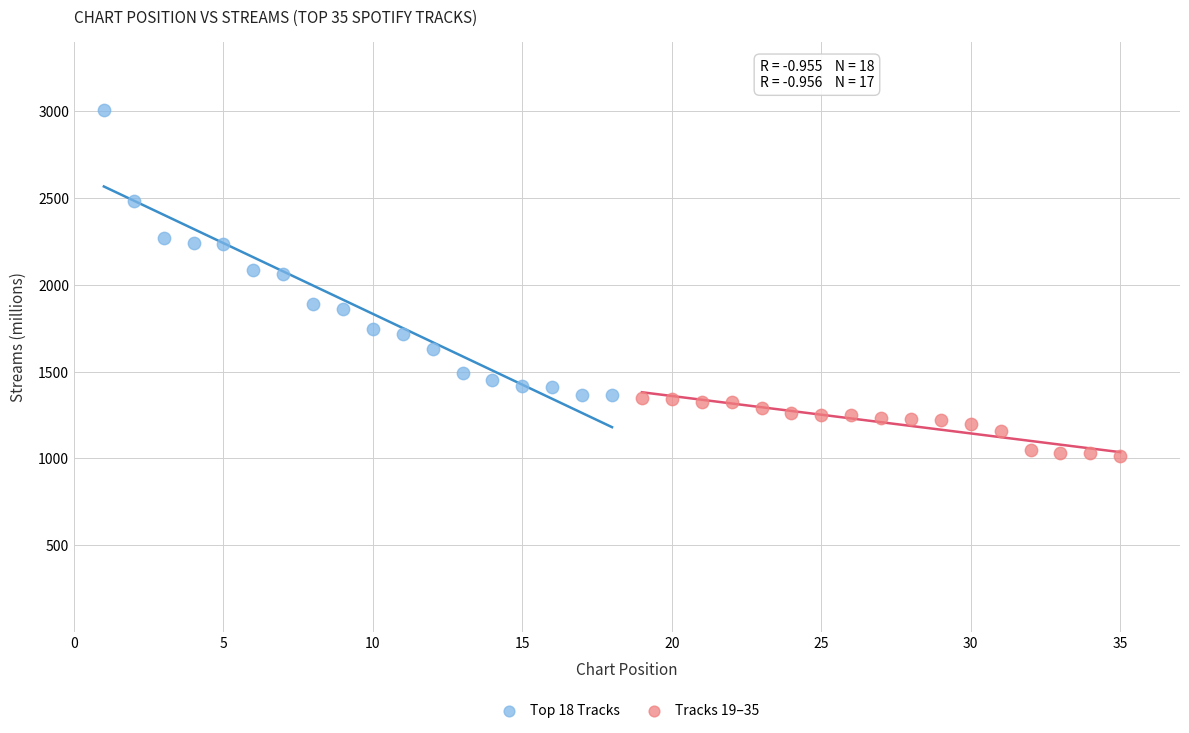

Which series contains the highest Y value?

Top 18 Tracks